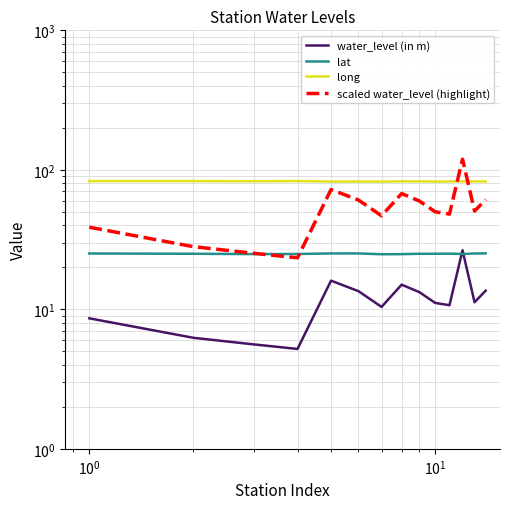

At 9, list the series in order from smallest to largest.

water_level (in m), lat, scaled water_level (highlight), long